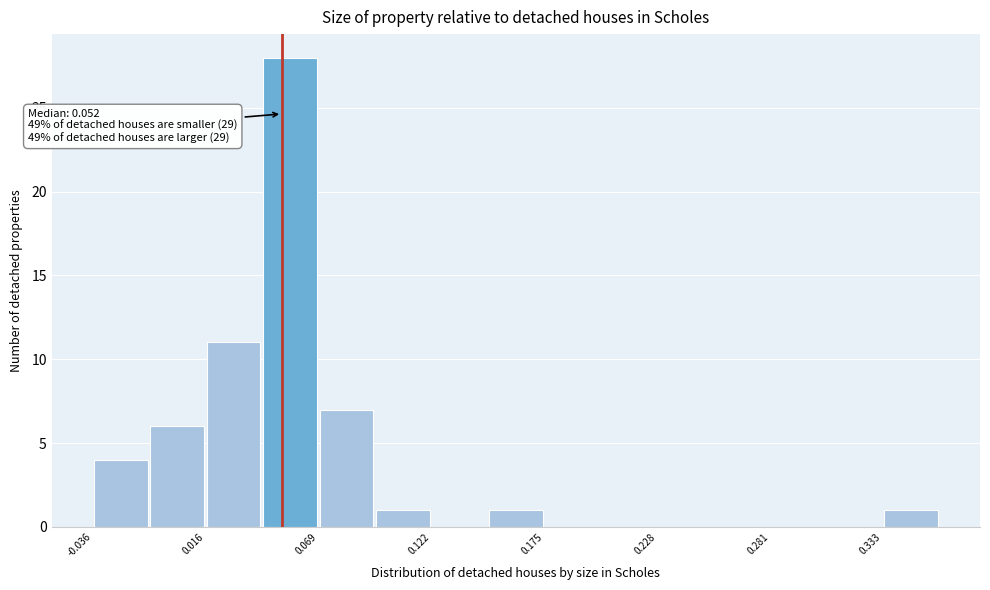

Around what value on the x-axis is the tallest bar? Give the approximate position of its centre, as read against the axis.

0.06